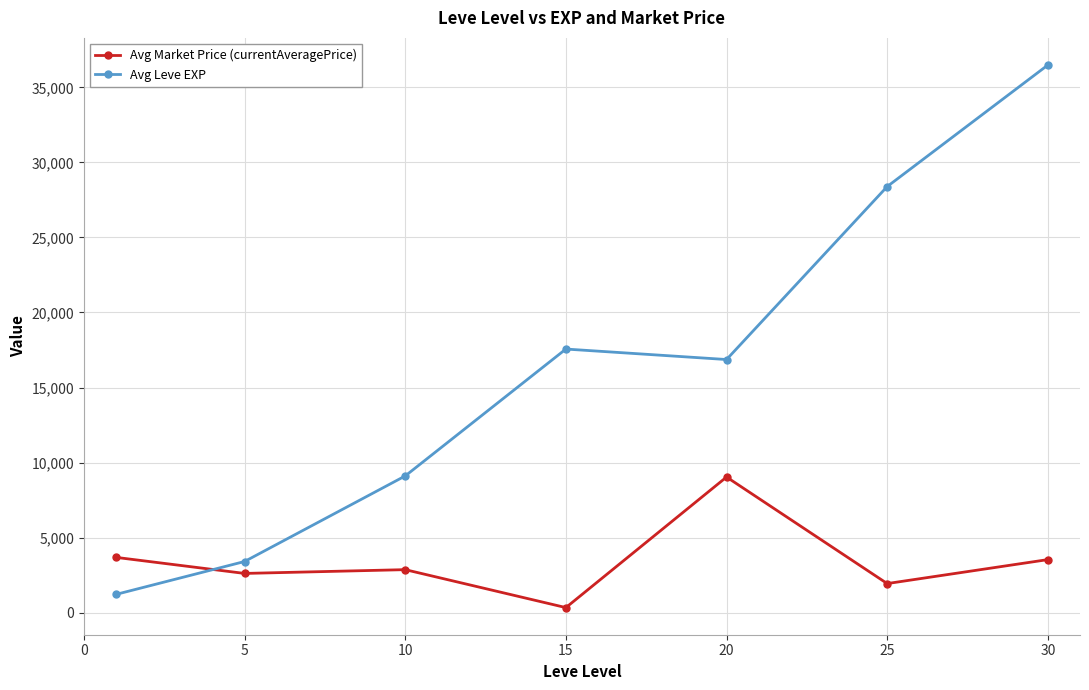

What is the value of the Avg Market Price (currentAveragePrice) point at the 5th from the left?

9034.3